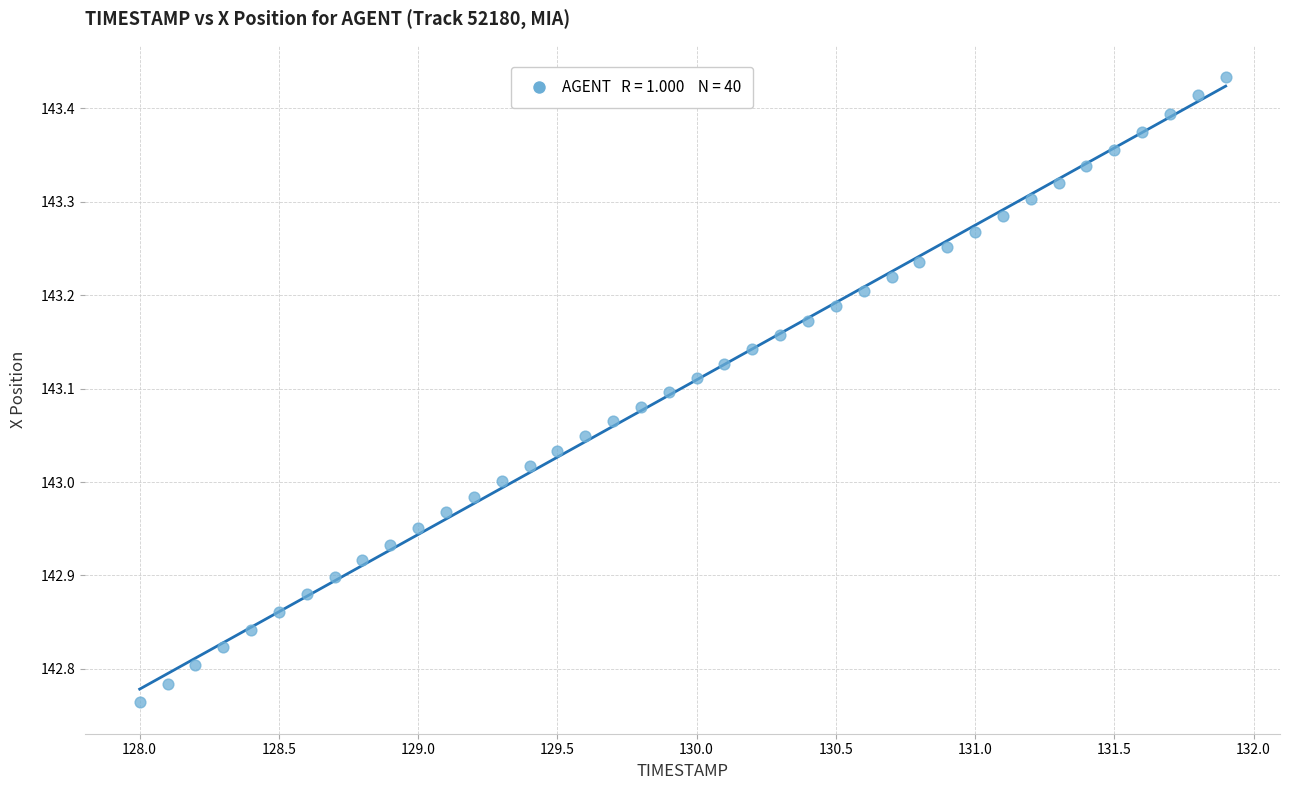

What is the range of Y values (max minus min)?

0.7